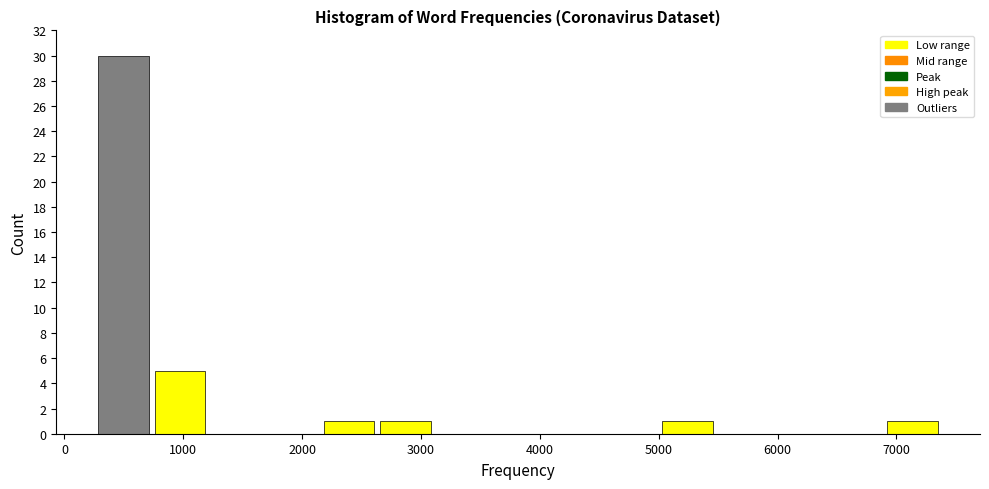

Reading left to right, transcribe this chart: for each bar, give the range it covers on the x-axis and its height. Neither the bar edges nor the heights are printed on the chart, so give them approximately, as read against the axes.

300 to 700: 30
700 to 1200: 5
1200 to 1700: 0
1700 to 2200: 0
2200 to 2600: 1
2600 to 3100: 1
3100 to 3600: 0
3600 to 4100: 0
4100 to 4500: 0
4500 to 5000: 0
5000 to 5500: 1
5500 to 6000: 0
6000 to 6400: 0
6400 to 6900: 0
6900 to 7400: 1